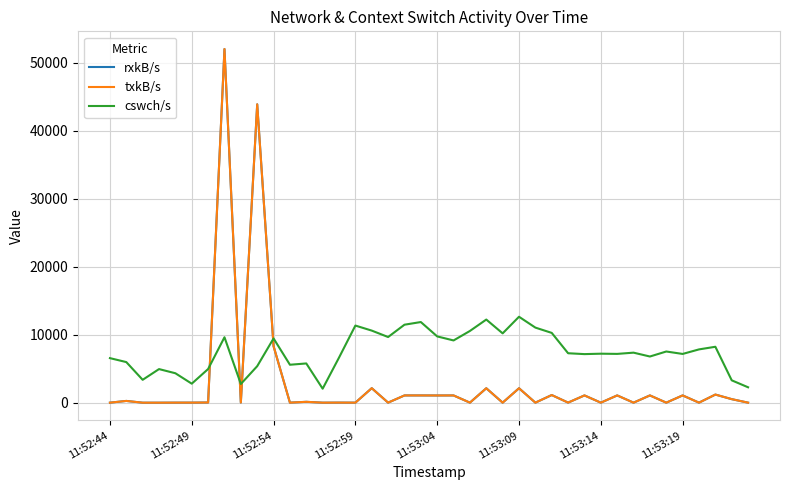

Is this an area chart (filled region under the line)?

No